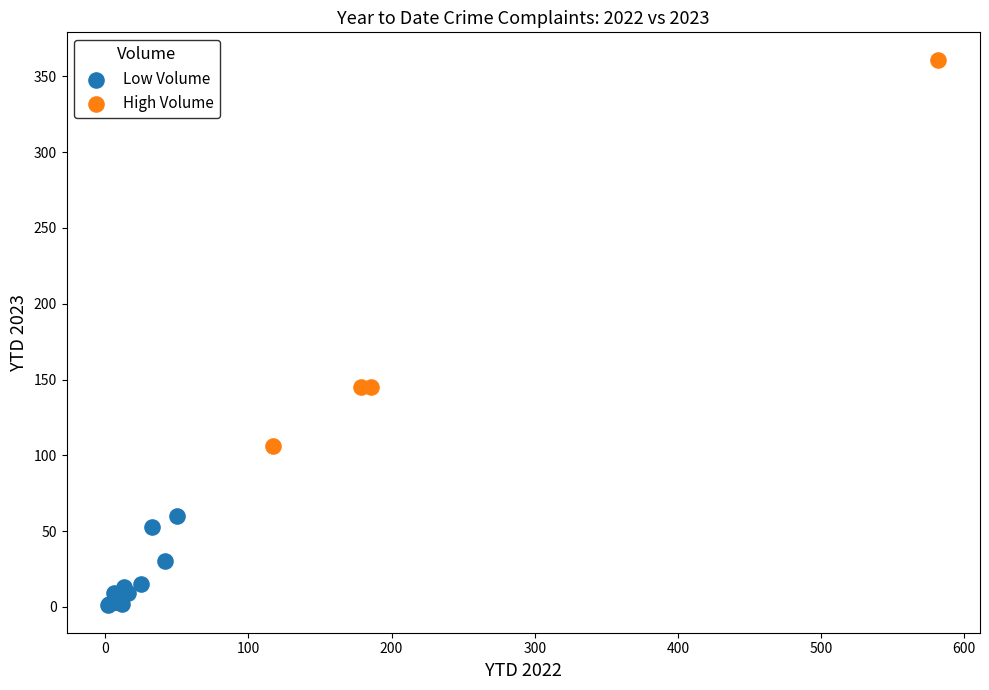

What are all the series names shown in the legend?

Low Volume, High Volume